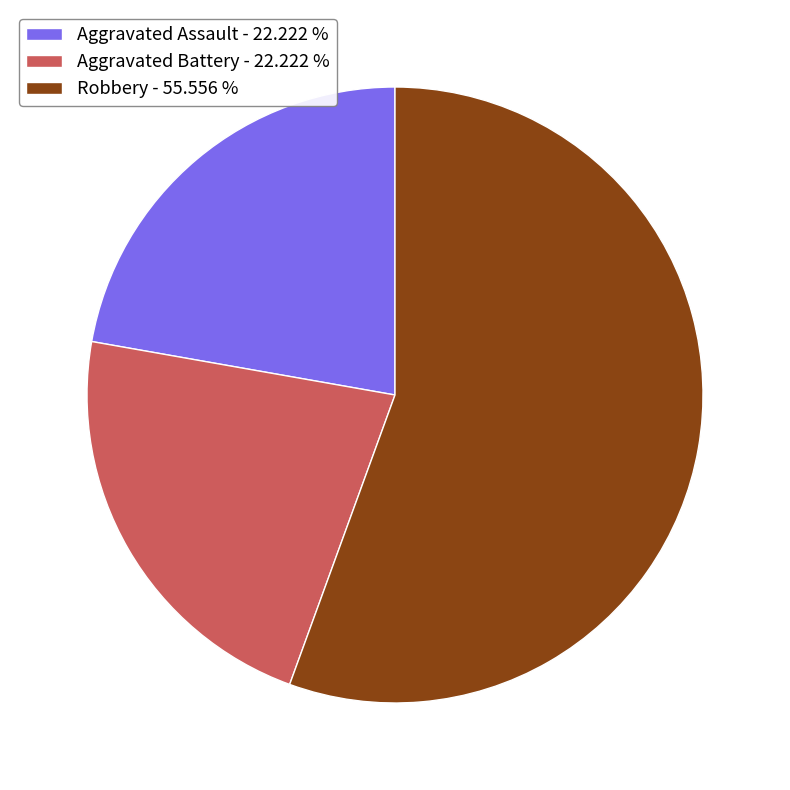

Between Aggravated Assault - 22.222 % and Robbery - 55.556 %, which is larger?

Robbery - 55.556 %